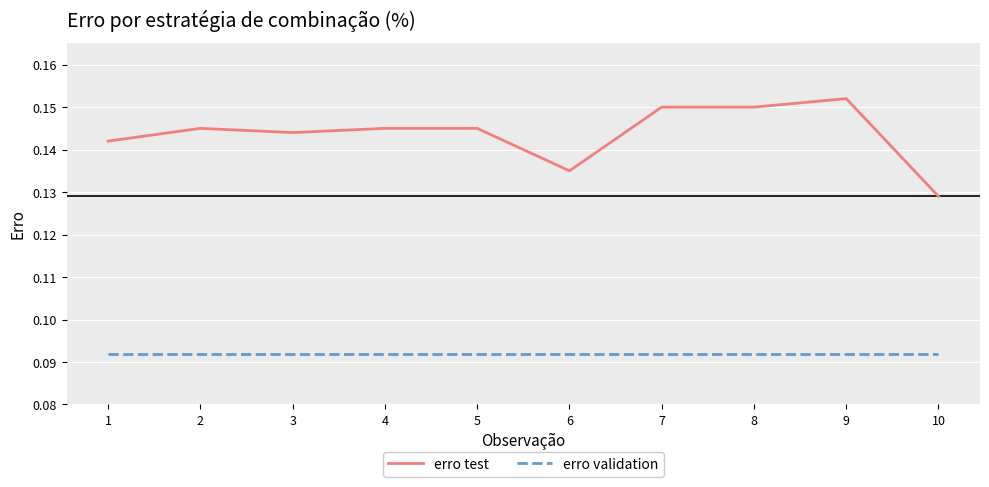

Which series has the largest range (max minus min)?

erro test